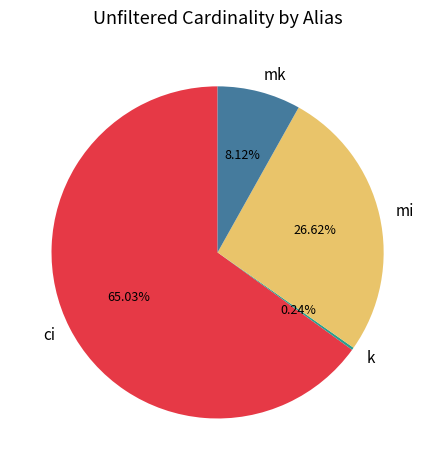

Is there any slice that represents more than half of the pie?

Yes